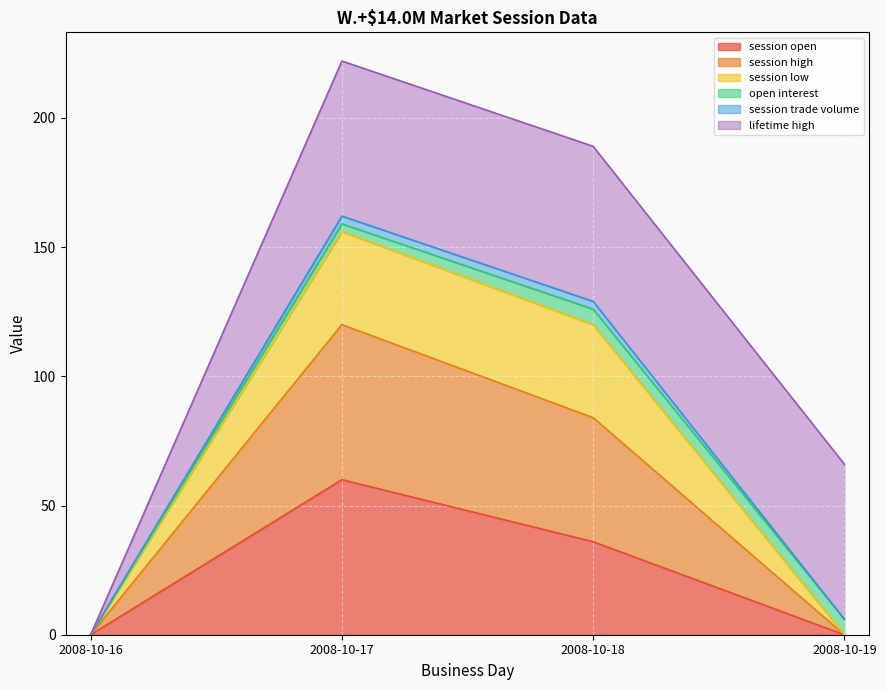

True or false: session high and session open cross at least once.

False